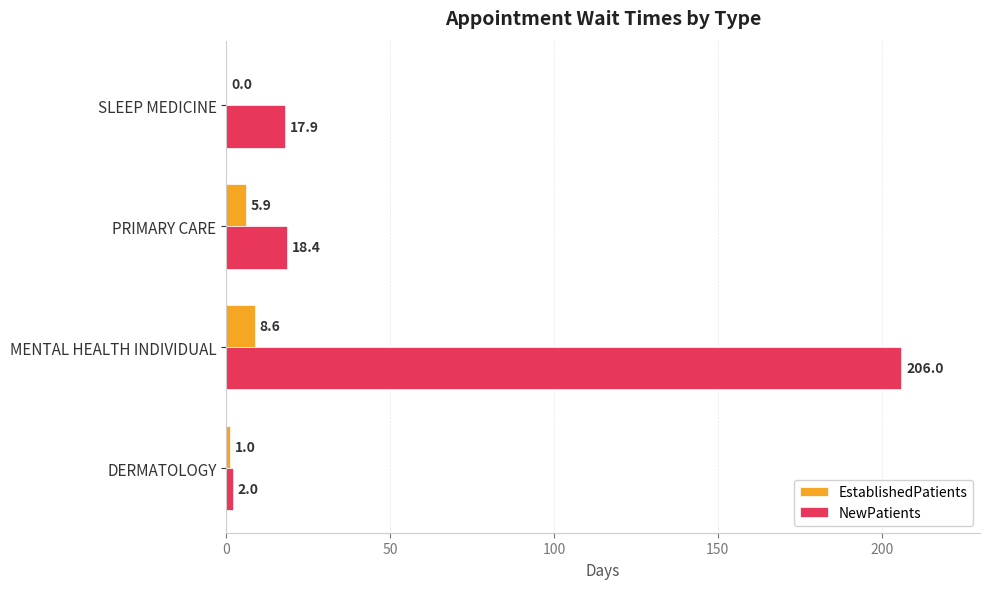

Between DERMATOLOGY and SLEEP MEDICINE, which series saw the biggest shift?

NewPatients